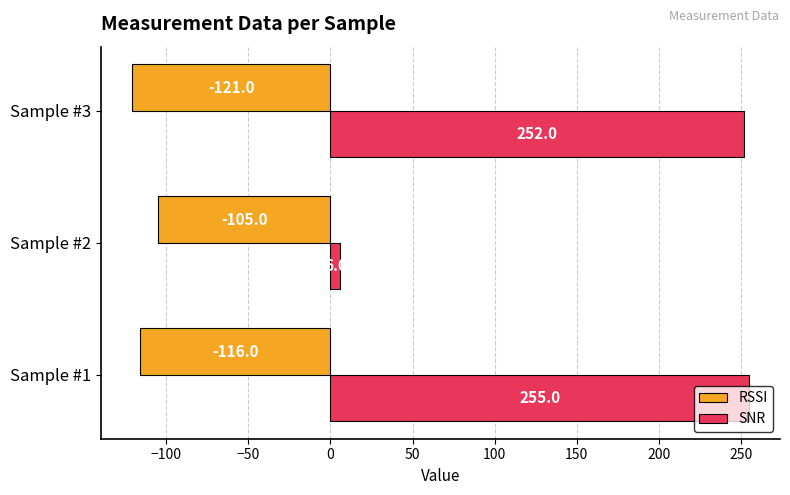

List the series in order of their overall mean, lowest first.

RSSI, SNR